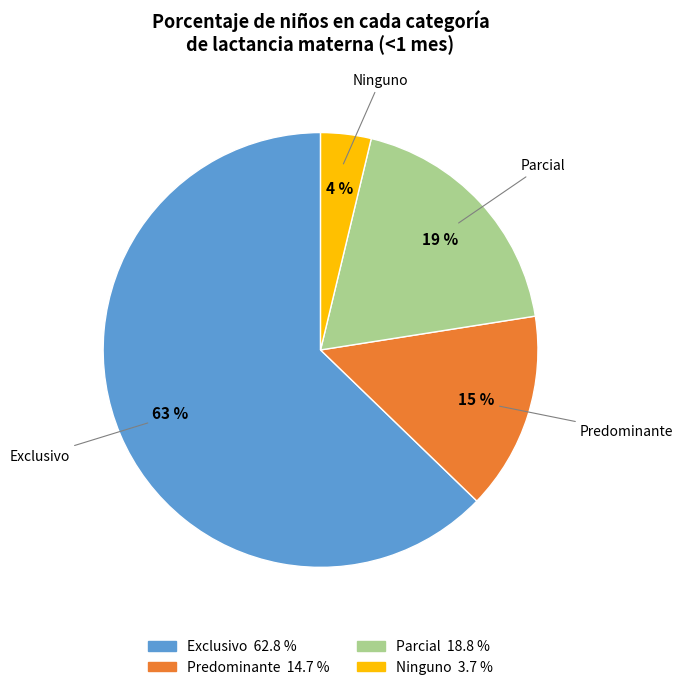

Does Predominante represent more than half of the total?

No